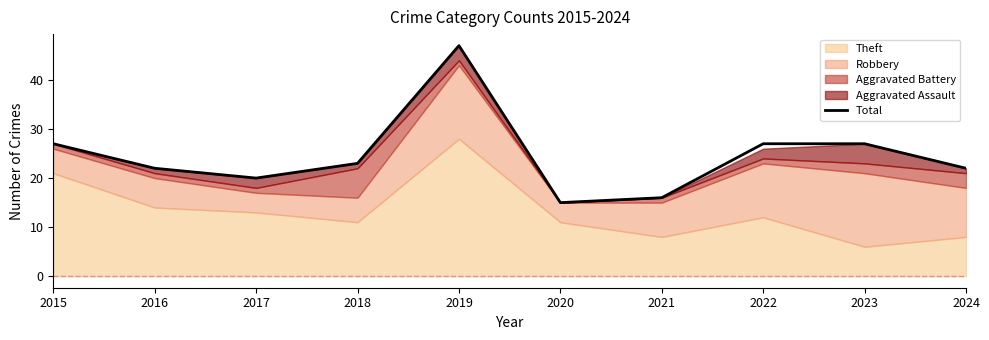

How many points are lower than both their immediate neighbors (excluding endpoints)?

2